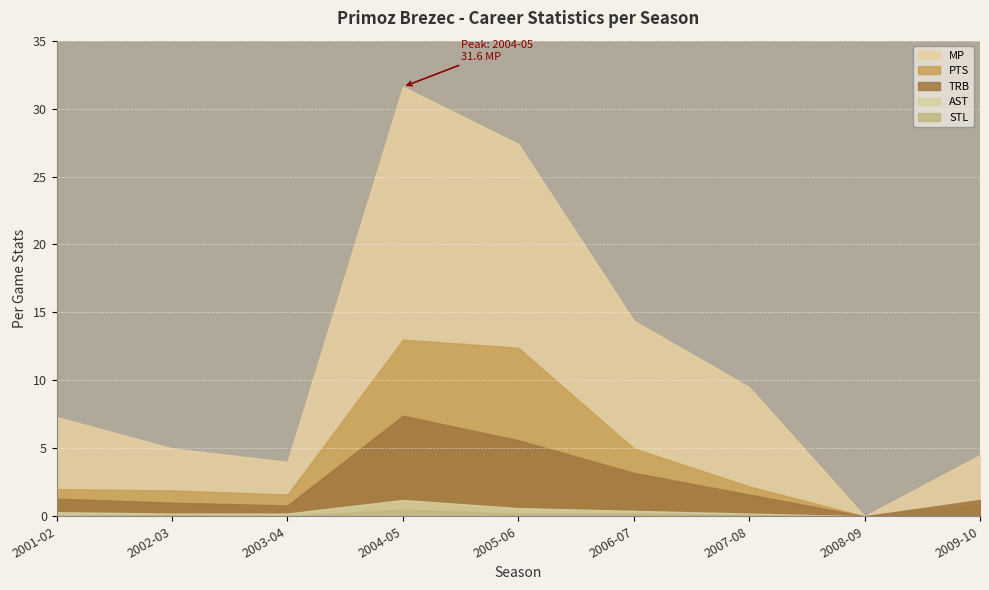

How many data points in PTS are above 2?

4